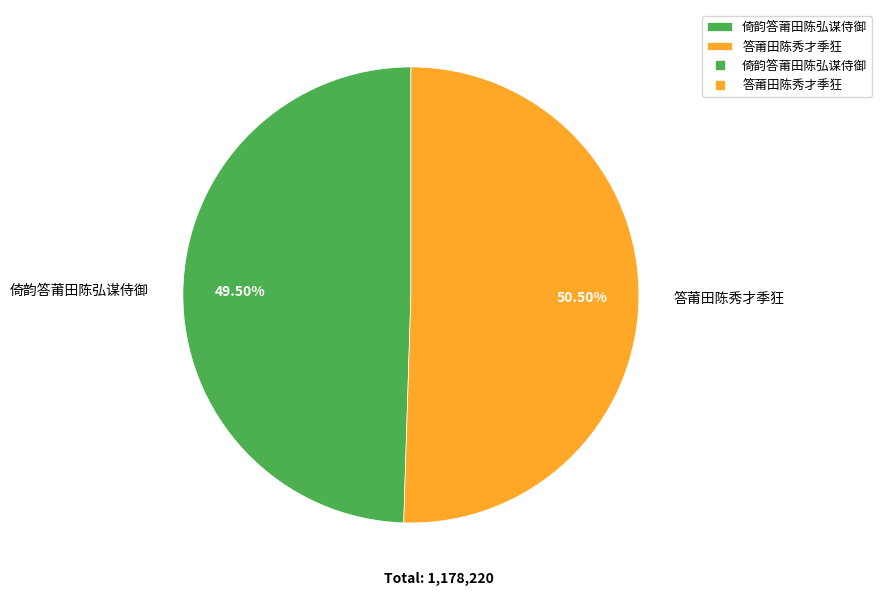

Is there any slice that represents more than half of the pie?

Yes